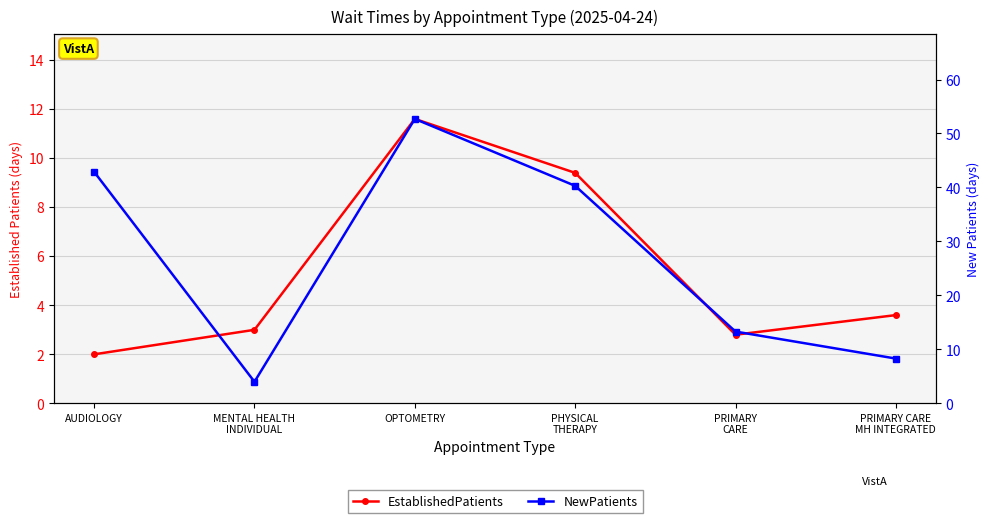

Which series has the widest spread of values?

NewPatients